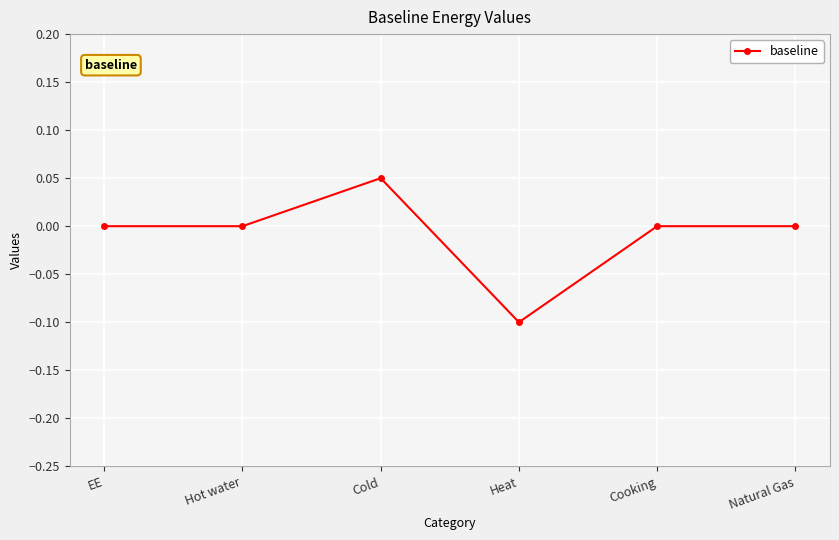

What is the label of the 3rd point from the left?

Cold